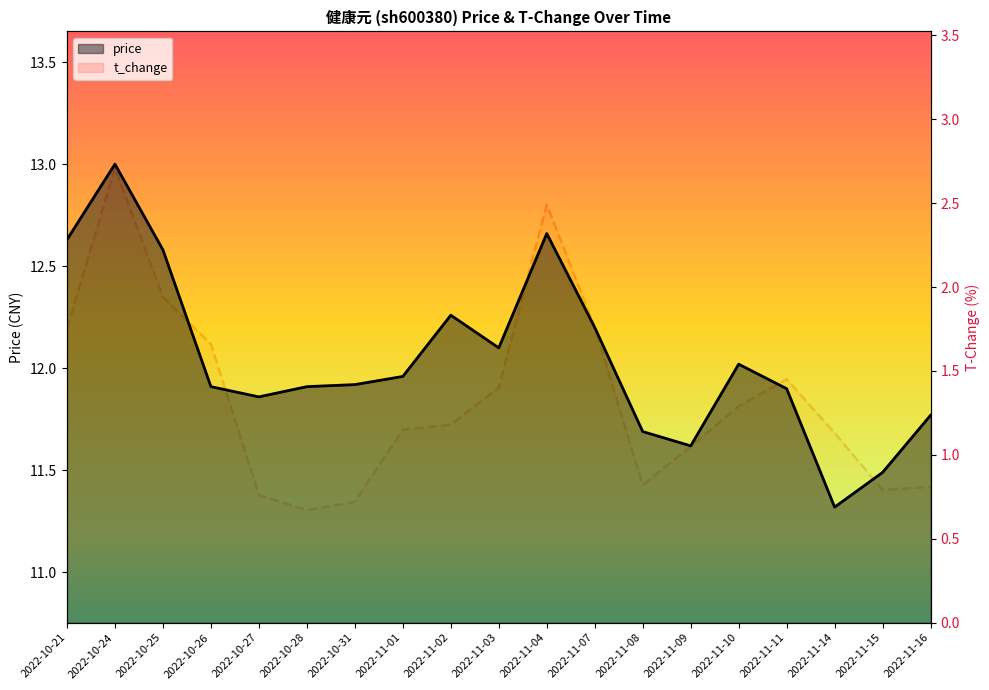

At how many categories does at least one series exceed 6?

19